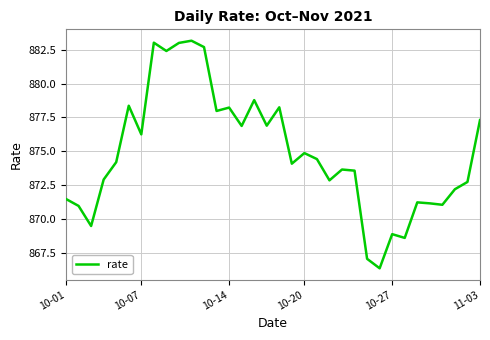

What is the greatest value displayed?

883.2